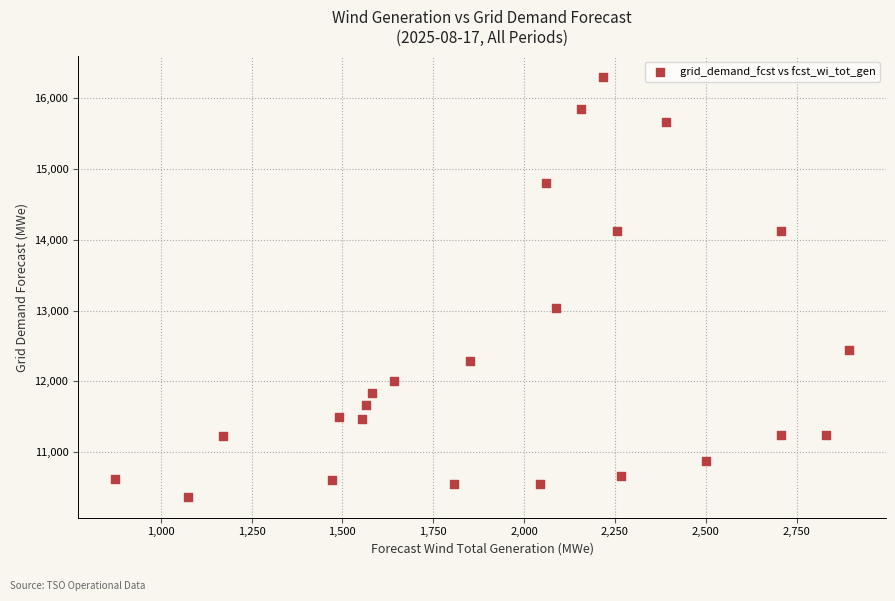

What Y value in the scatter plot is closest to 13332?

13031